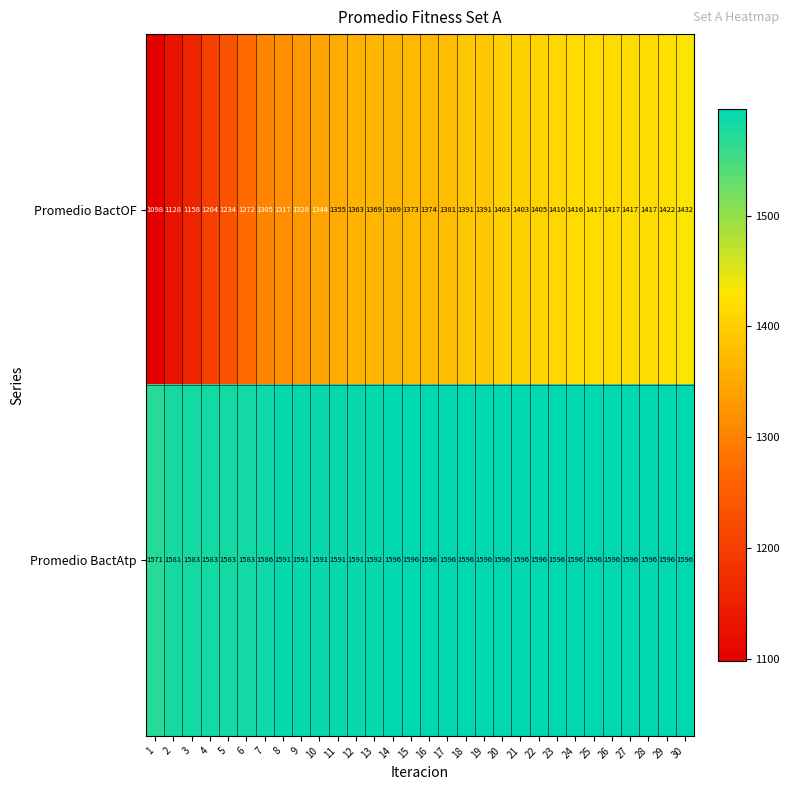

What is the maximum value for Promedio BactAtp?

1596